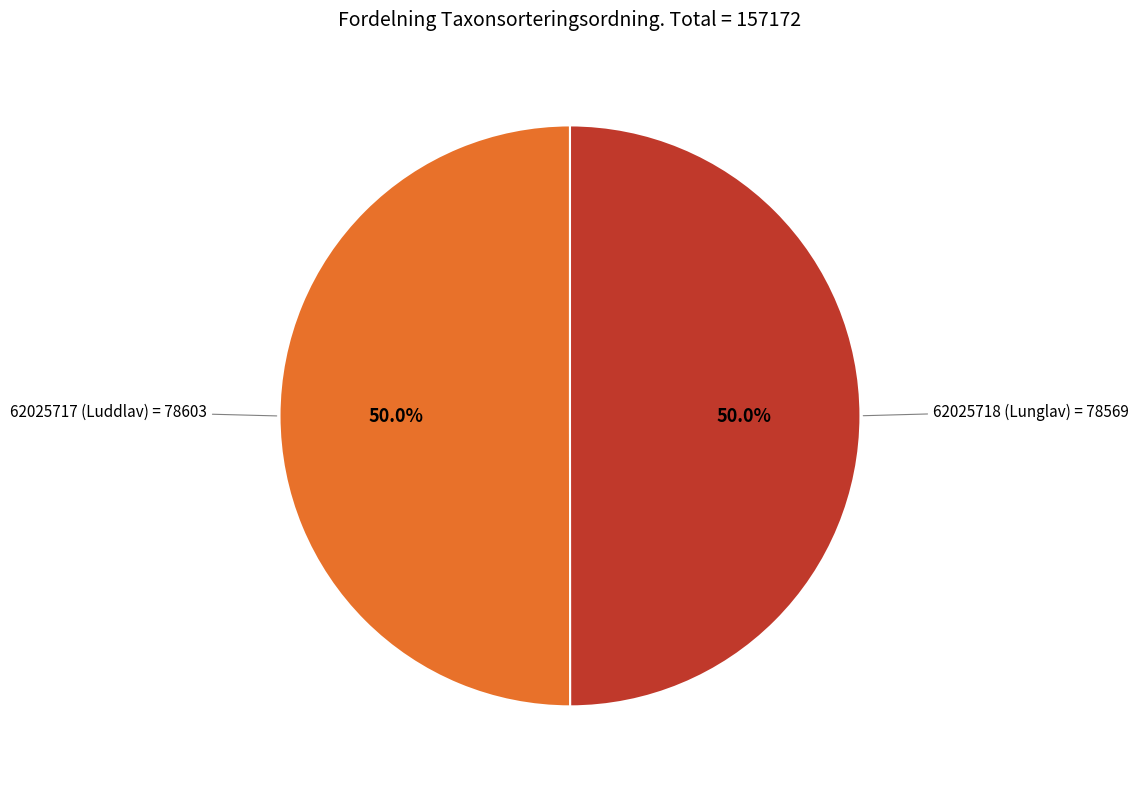

Count the number of slices in the pie.

2